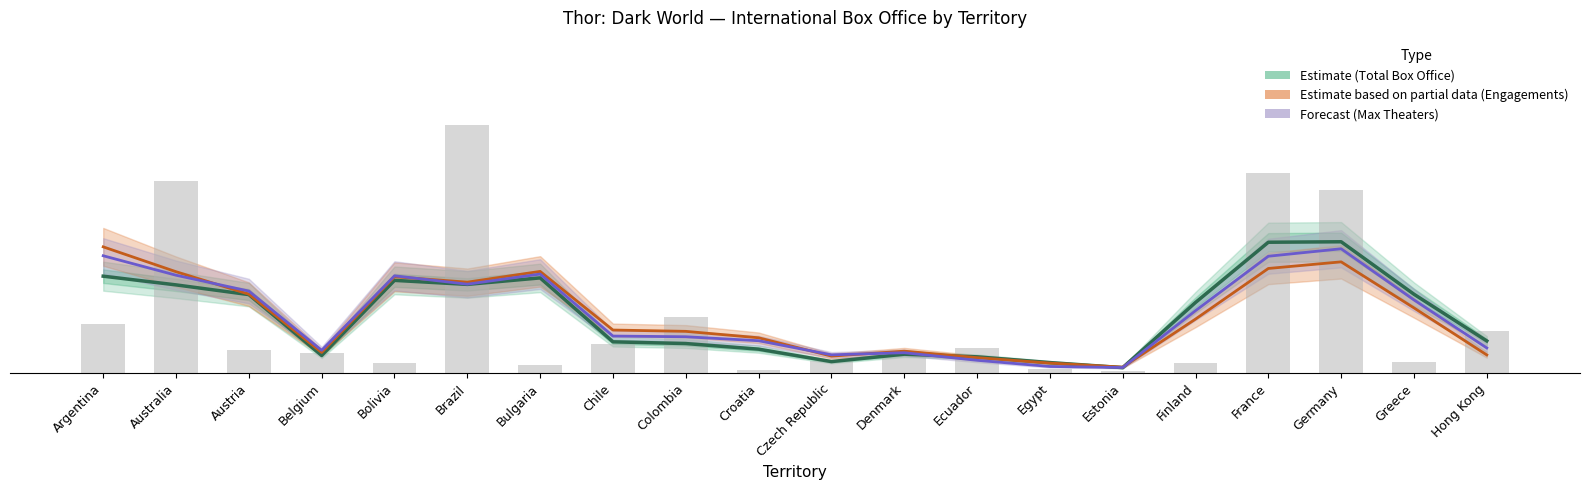

Between Denmark and Bulgaria, which is larger?

Bulgaria